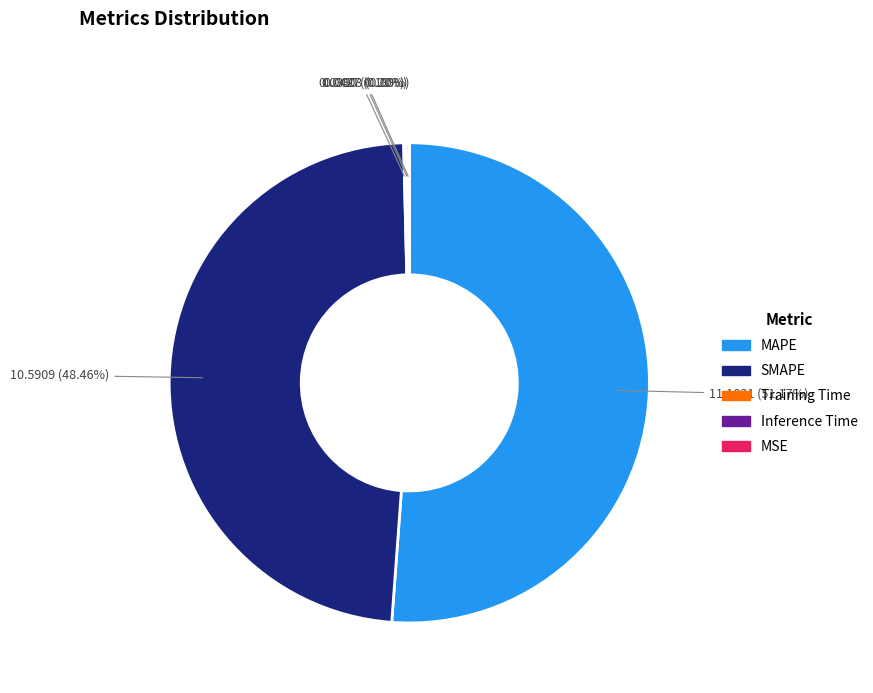

What is the majority slice?

MAPE